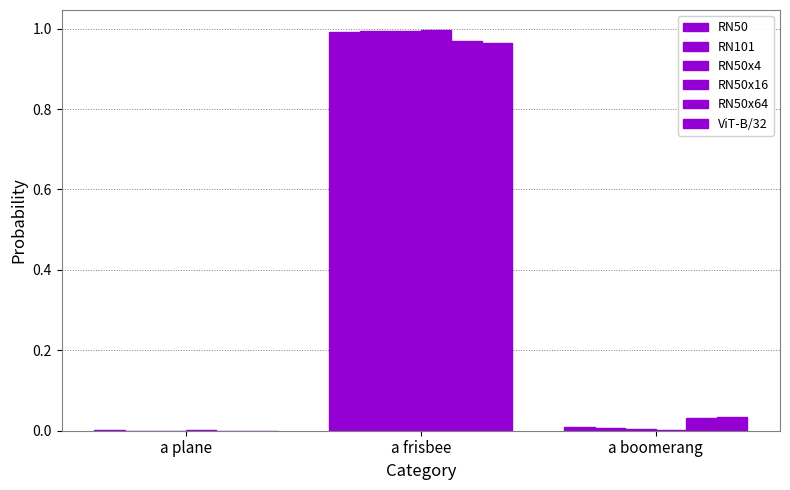

Reading left to right, list all the values displayed in this chart.

RN50: a plane=0.0	a frisbee=1.0	a boomerang=0.0
RN101: a plane=0.0	a frisbee=1.0	a boomerang=0.0
RN50x4: a plane=0.0	a frisbee=1.0	a boomerang=0.0
RN50x16: a plane=0.0	a frisbee=1.0	a boomerang=0.0
RN50x64: a plane=0.0	a frisbee=1.0	a boomerang=0.0
ViT-B/32: a plane=0.0	a frisbee=1.0	a boomerang=0.0